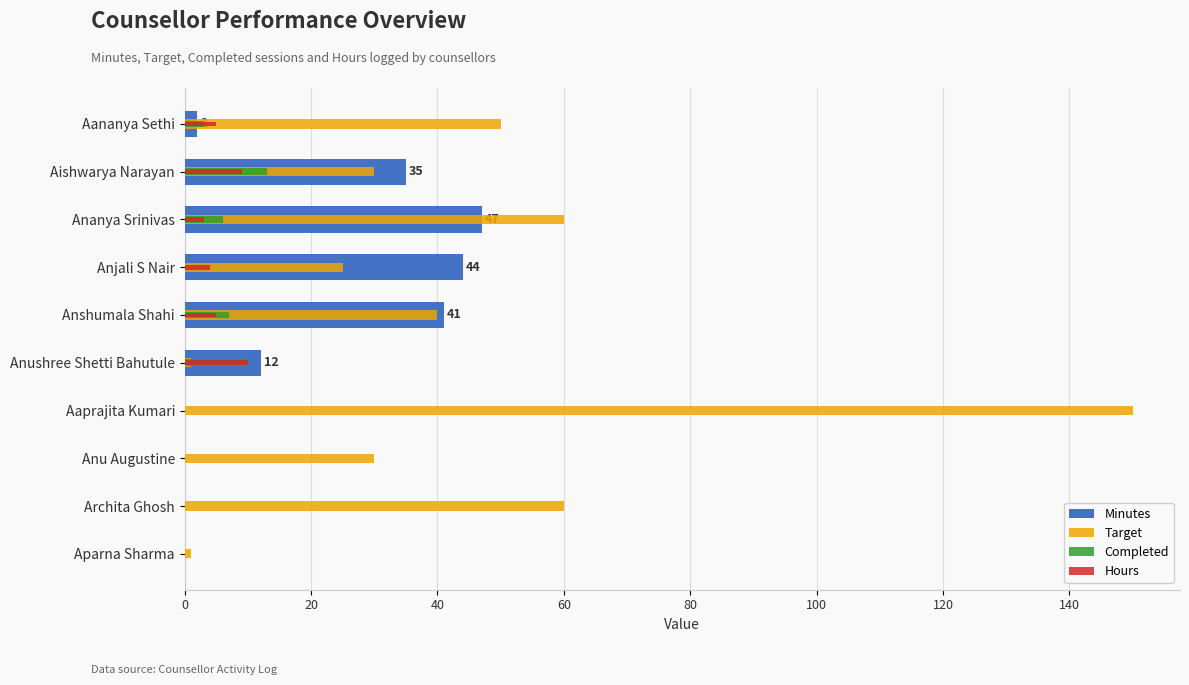

At Aananya Sethi, list the series in order from smallest to largest.

Minutes, Completed, Hours, Target